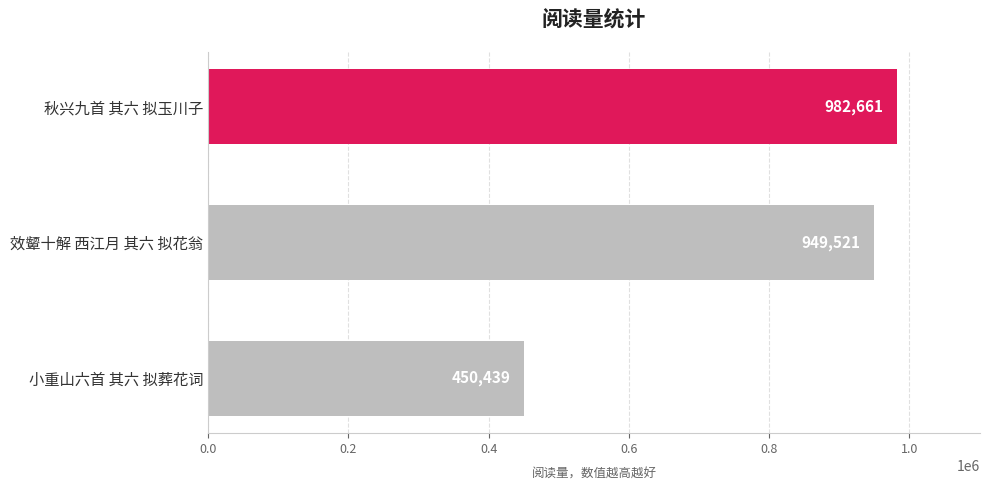

Does the chart contain stacked bars?

No